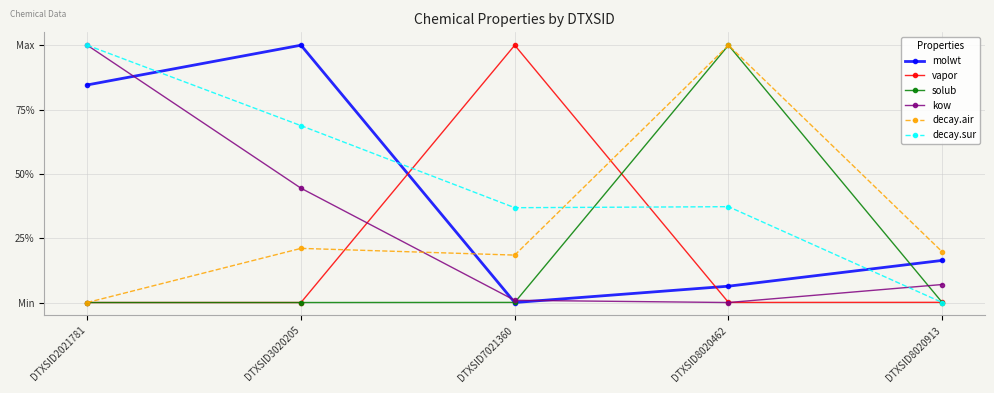

What is the total value across all series at DTXSID3020205?

2.3